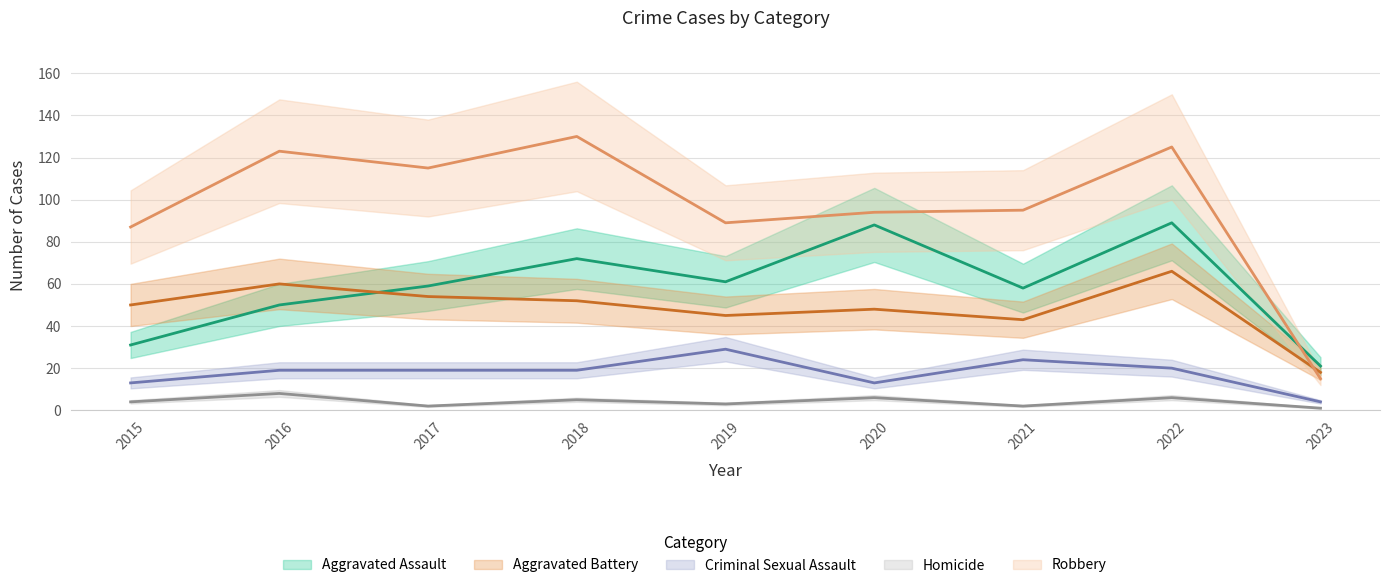

Is it true that Criminal Sexual Assault equals 23 at 2015?

False